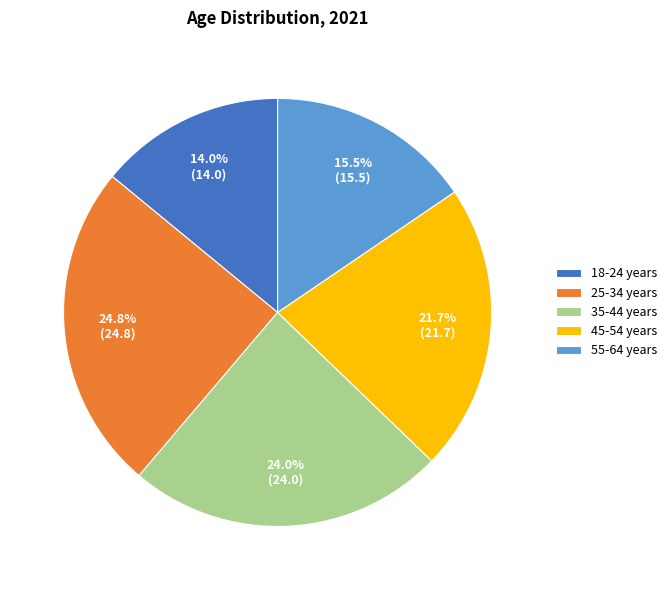

What is the smallest slice in the pie chart?

18-24 years